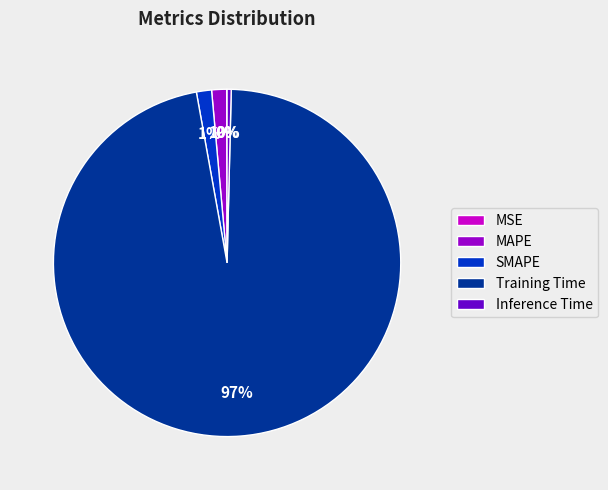

Which category accounts for the majority?

Training Time